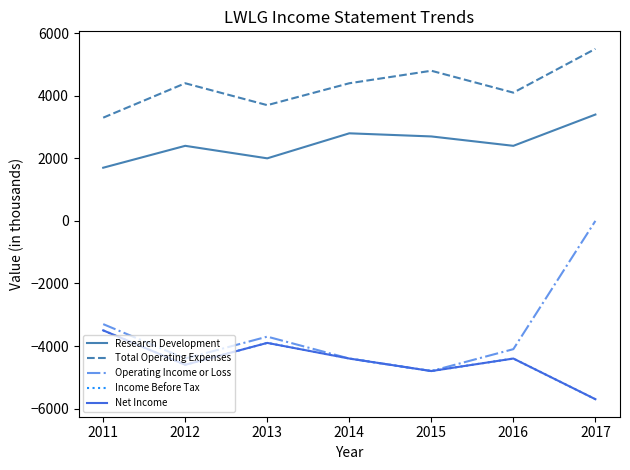

List the series in order of their peak value, highest first.

Total Operating Expenses, Research Development, Operating Income or Loss, Income Before Tax, Net Income